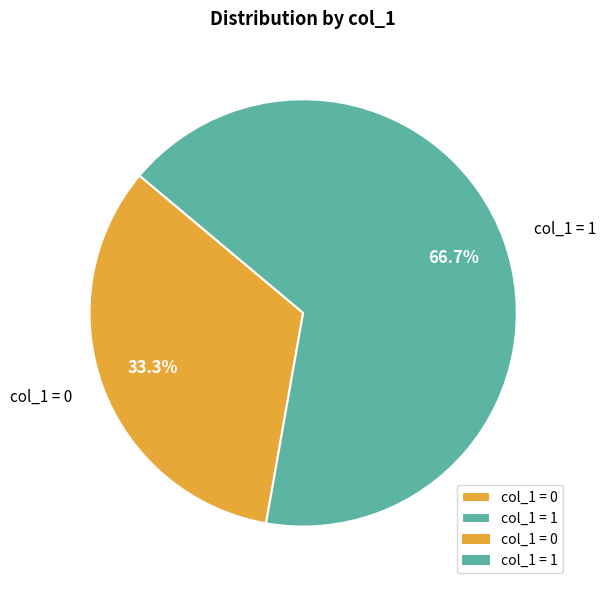

Which category has the smallest portion of the pie?

col_1 = 0